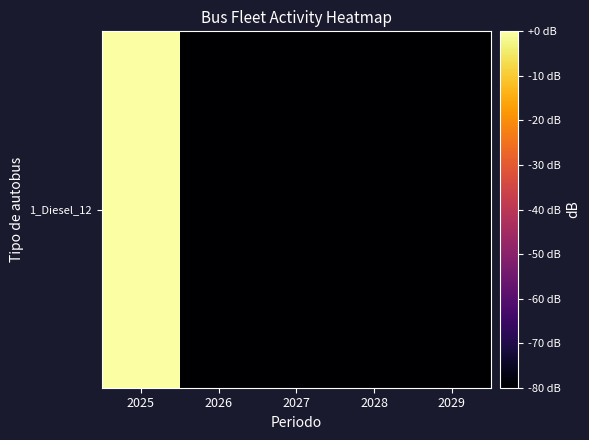

List the labels in order of value, smallest first.

2026, 2027, 2028, 2029, 2025